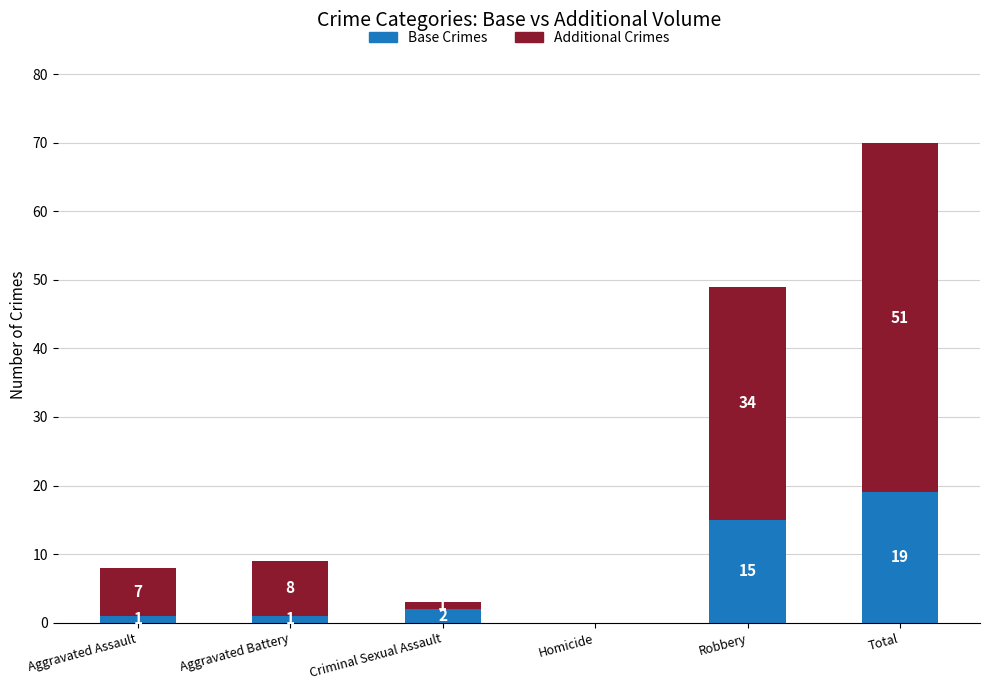

Is it true that Base Crimes equals 24 at Robbery?

False